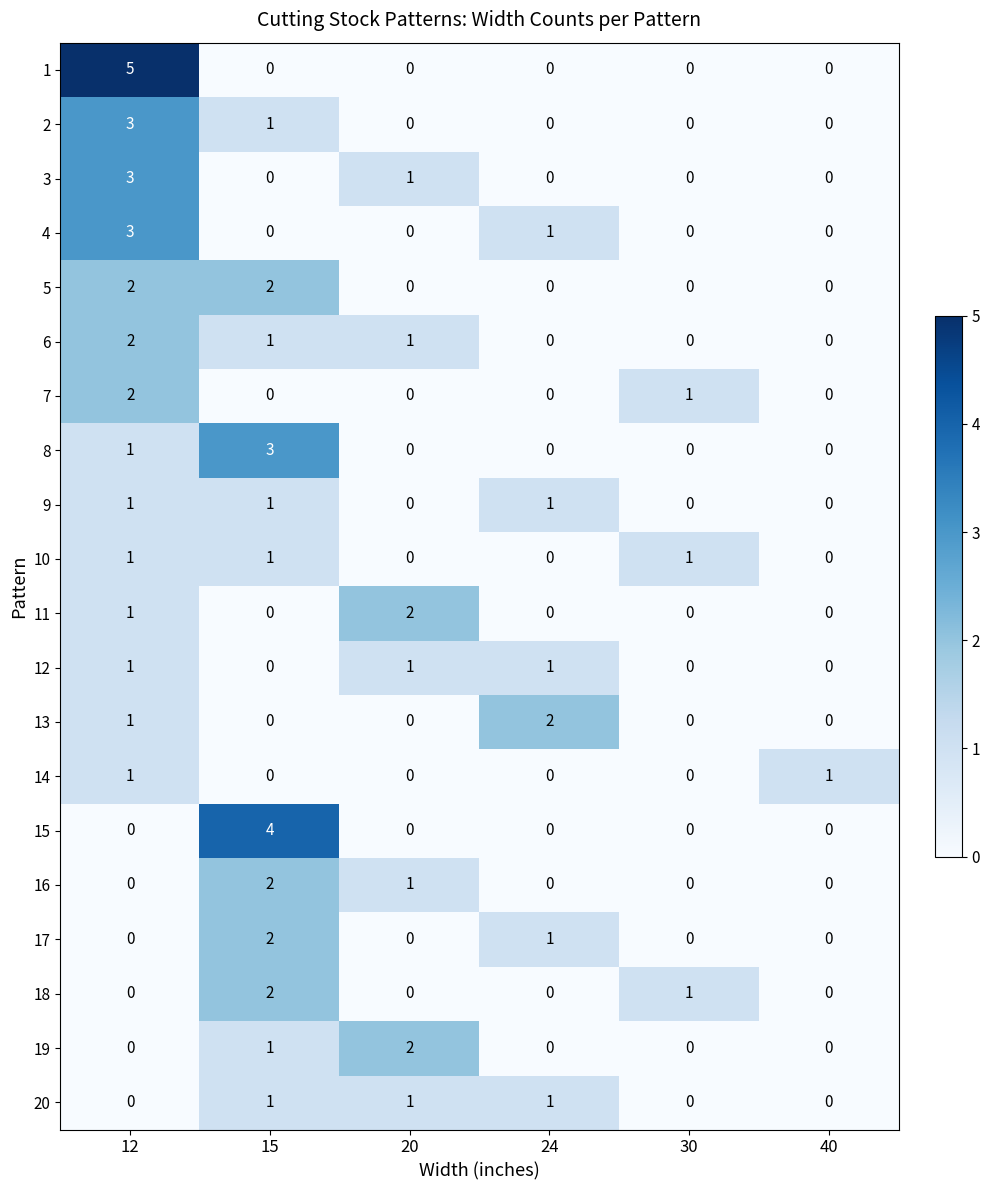

What is the maximum value shown in the chart?

5